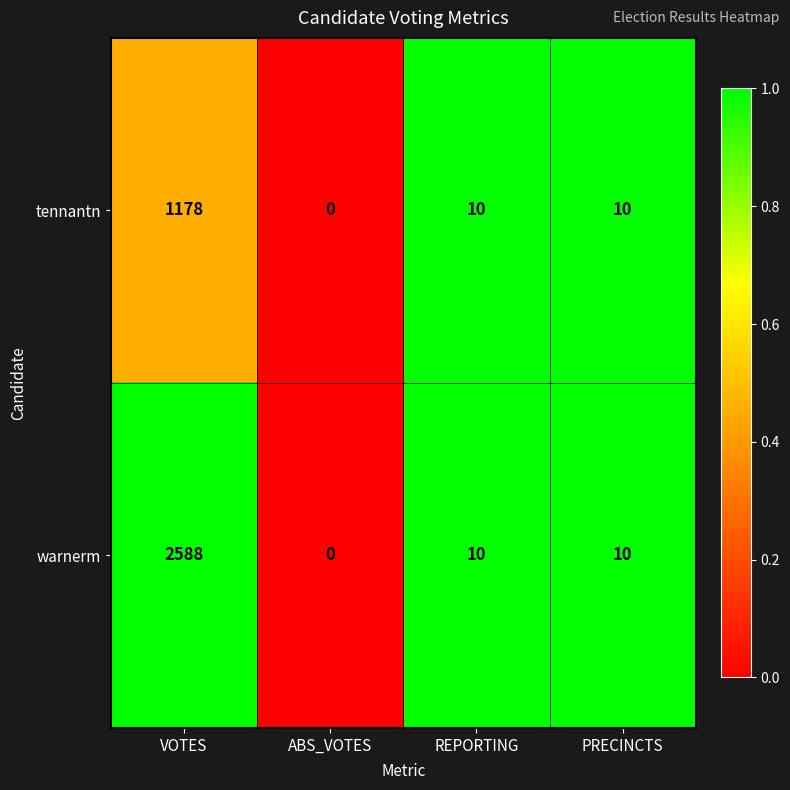

Reading left to right, list all the values displayed in this chart.

tennantn: 1178	0	10	10
warnerm: 2588	0	10	10